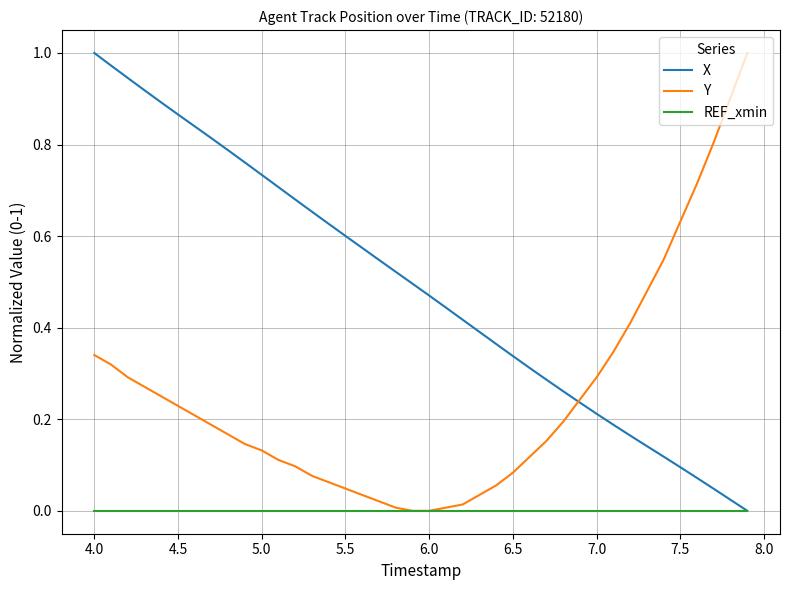

Rank the series by their average value, from lowest to highest.

REF_xmin, Y, X